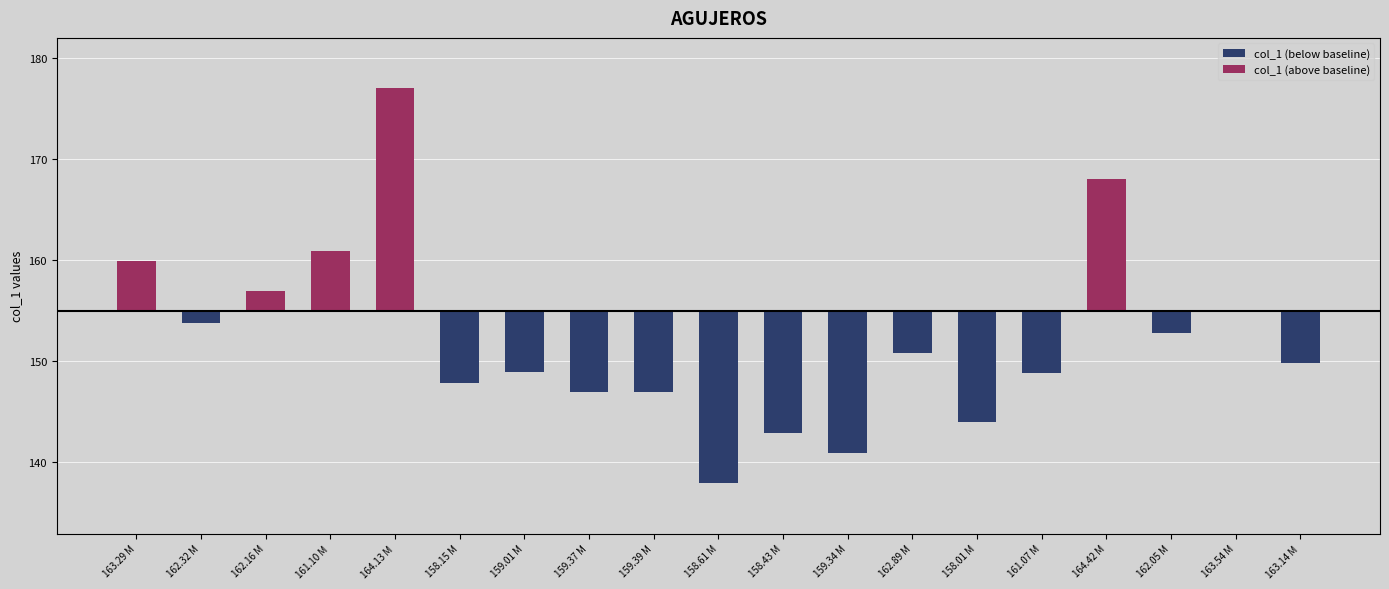

Is it true that col_1 (below baseline) equals -9.3 at 159.34 M?

False